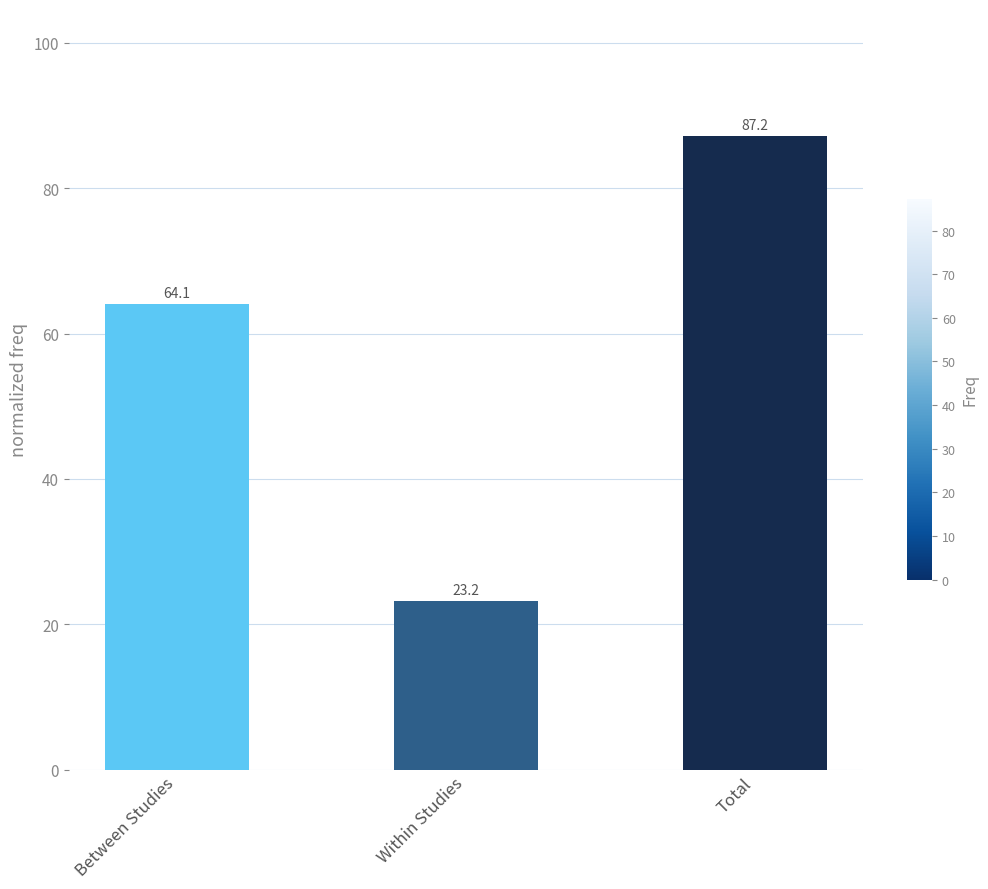

The value at Between Studies is 64.1. True or false?

True